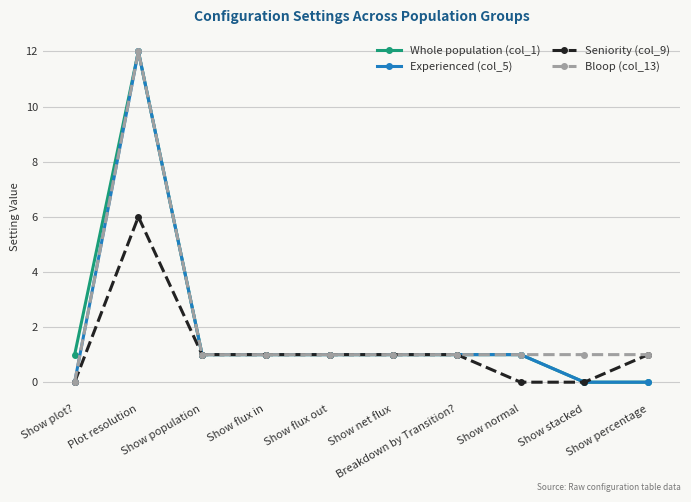

What is the total value across all series at Plot resolution?

42